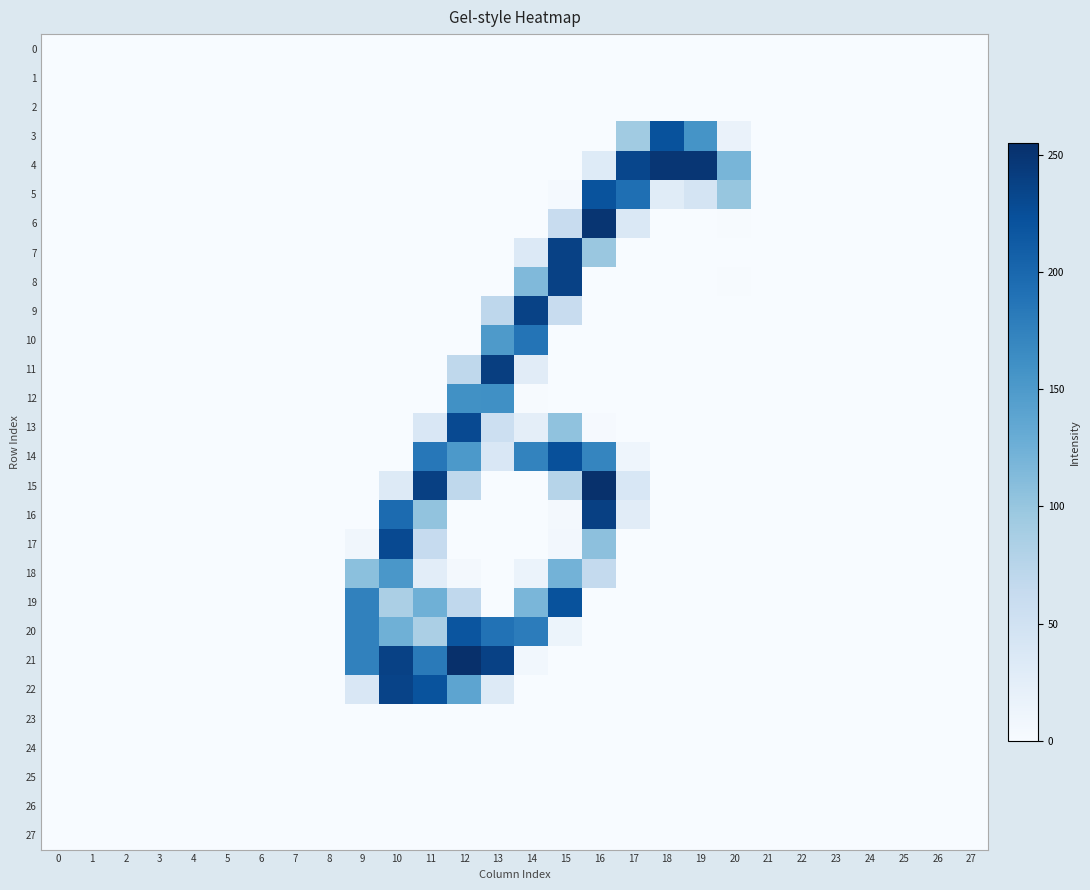

At which category is the sum across all series the highest?

16